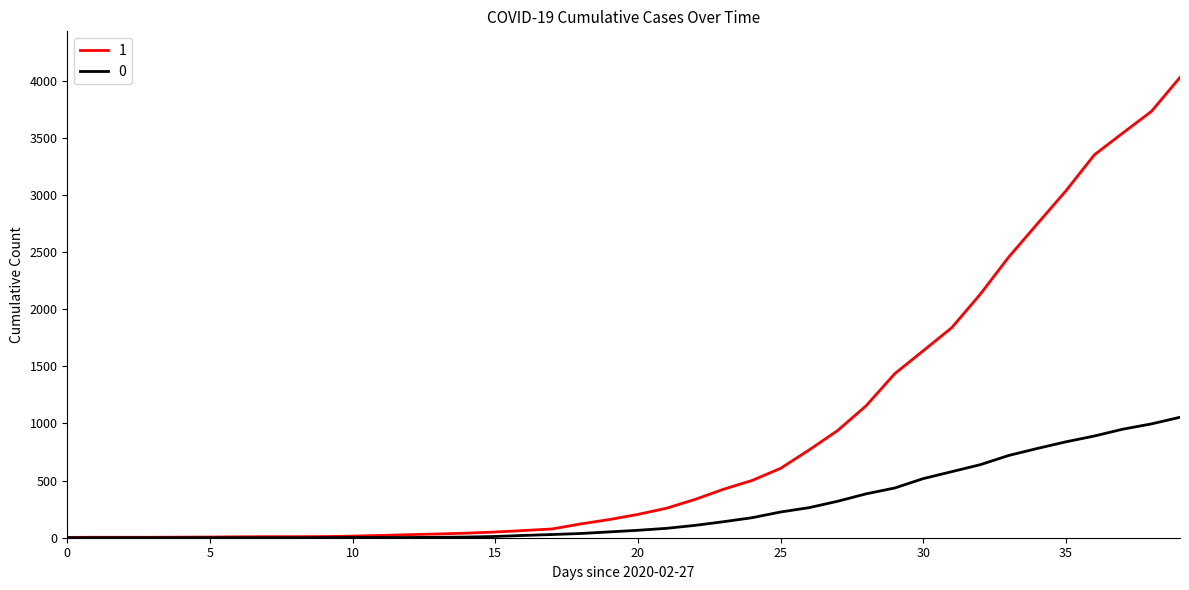

List the series in order of their peak value, highest first.

1, 0